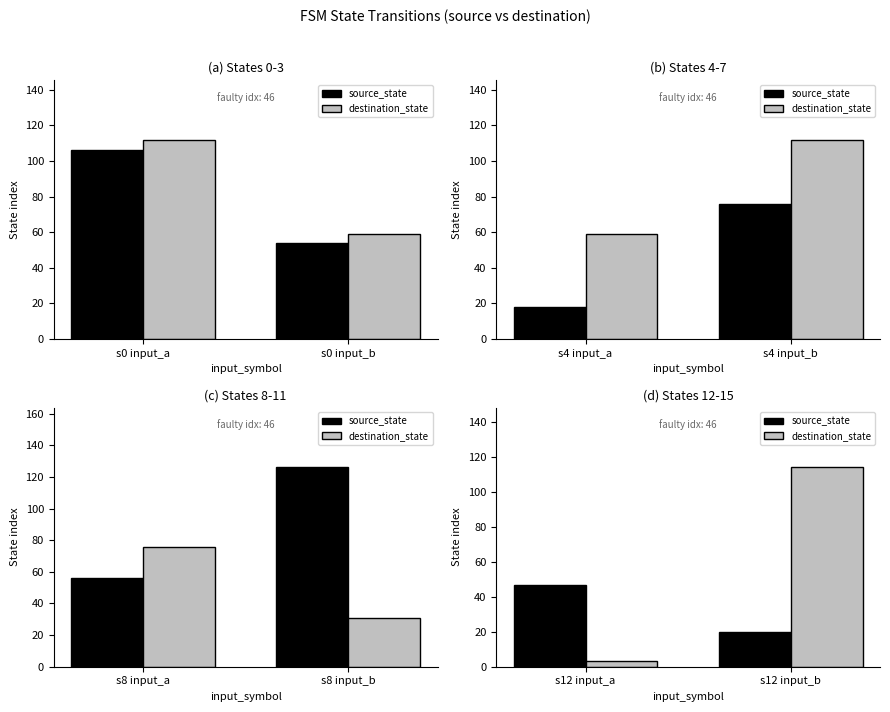

What are all the series names shown in the legend?

source_state, destination_state